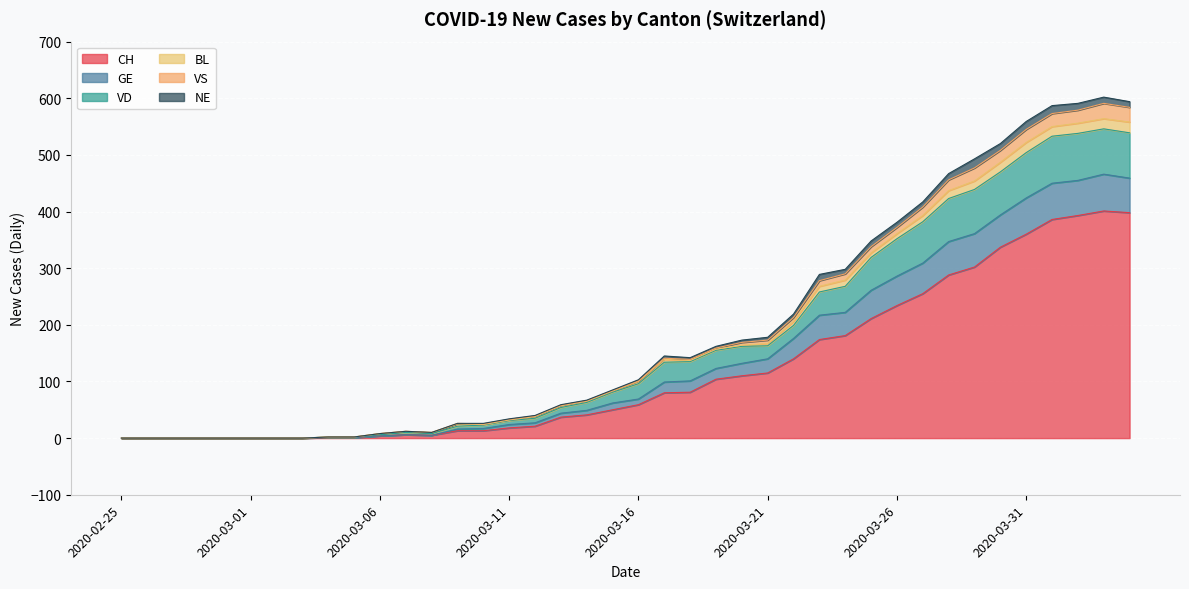

What are all the series names shown in the legend?

CH, GE, VD, BL, VS, NE